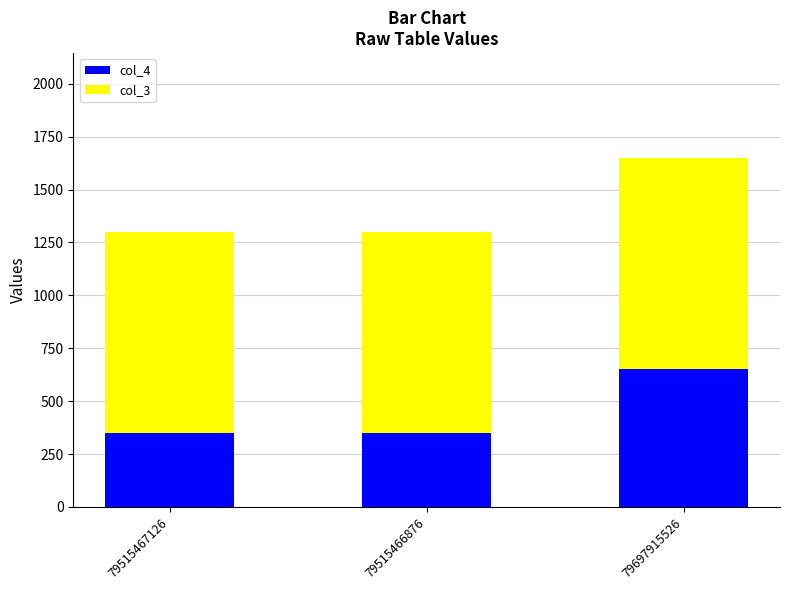

Does the chart contain stacked bars?

Yes